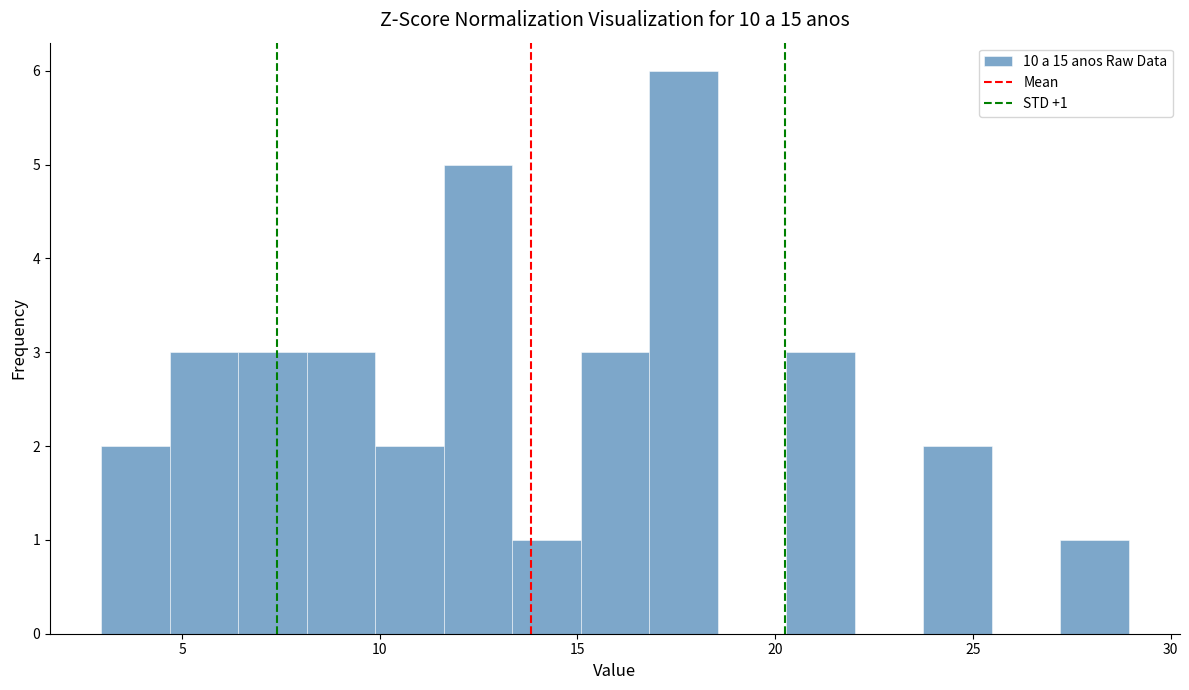

Around what value on the x-axis is the tallest bar? Give the approximate position of its centre, as read against the axis.

17.5